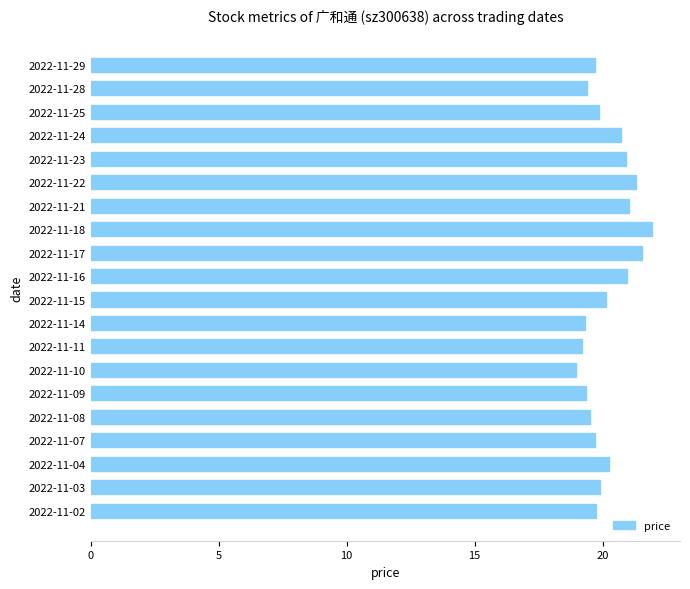

What is the value of the 8th bar from the top?

21.9